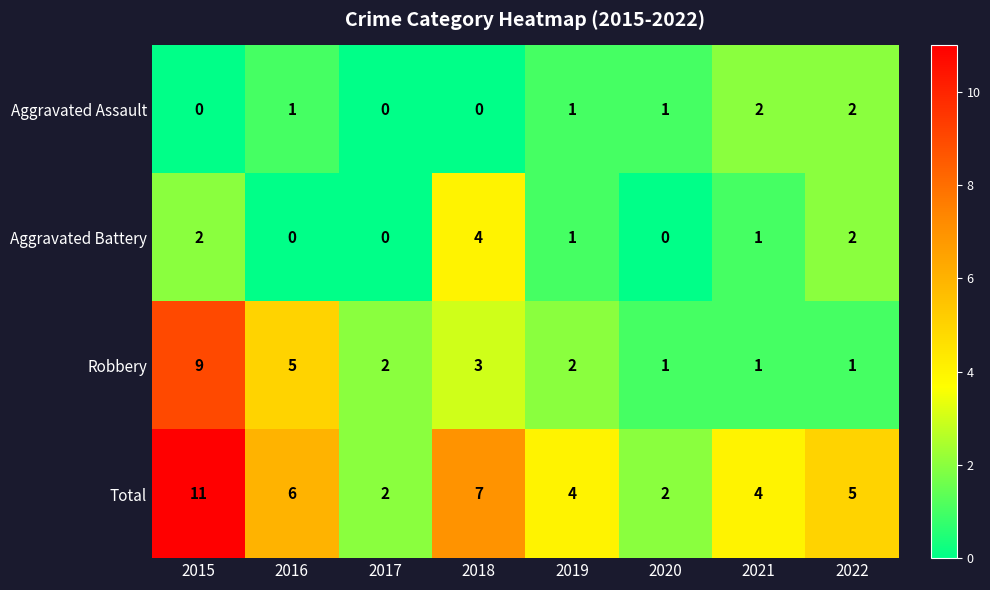

What is the greatest value displayed?

11